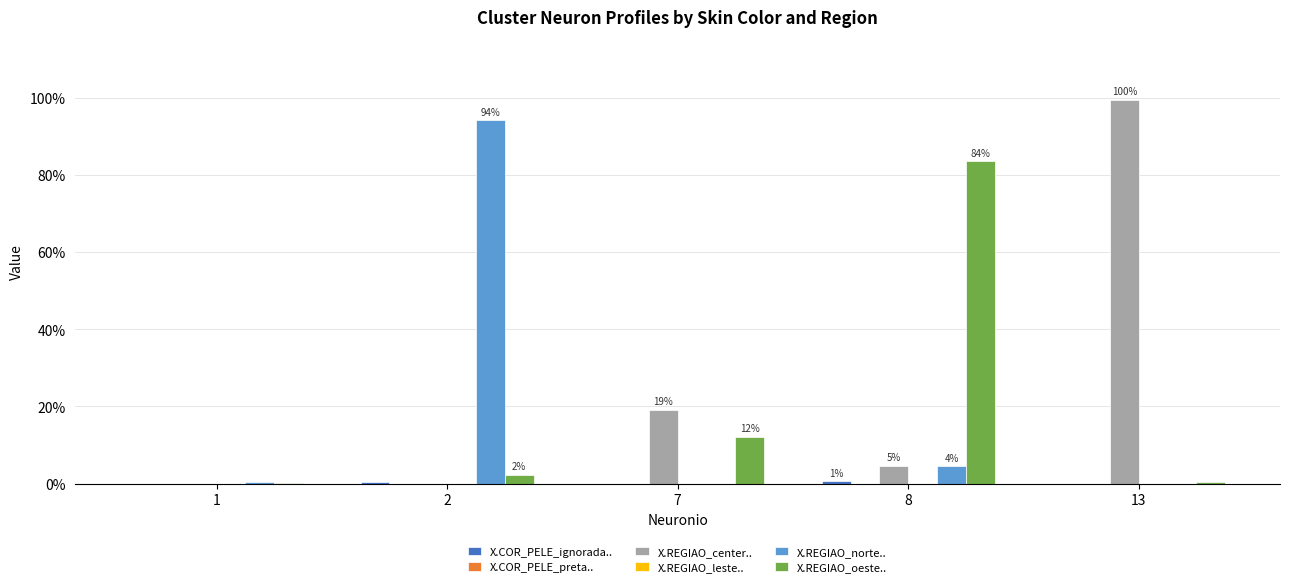

What is the total value across all series at 2?

1.0